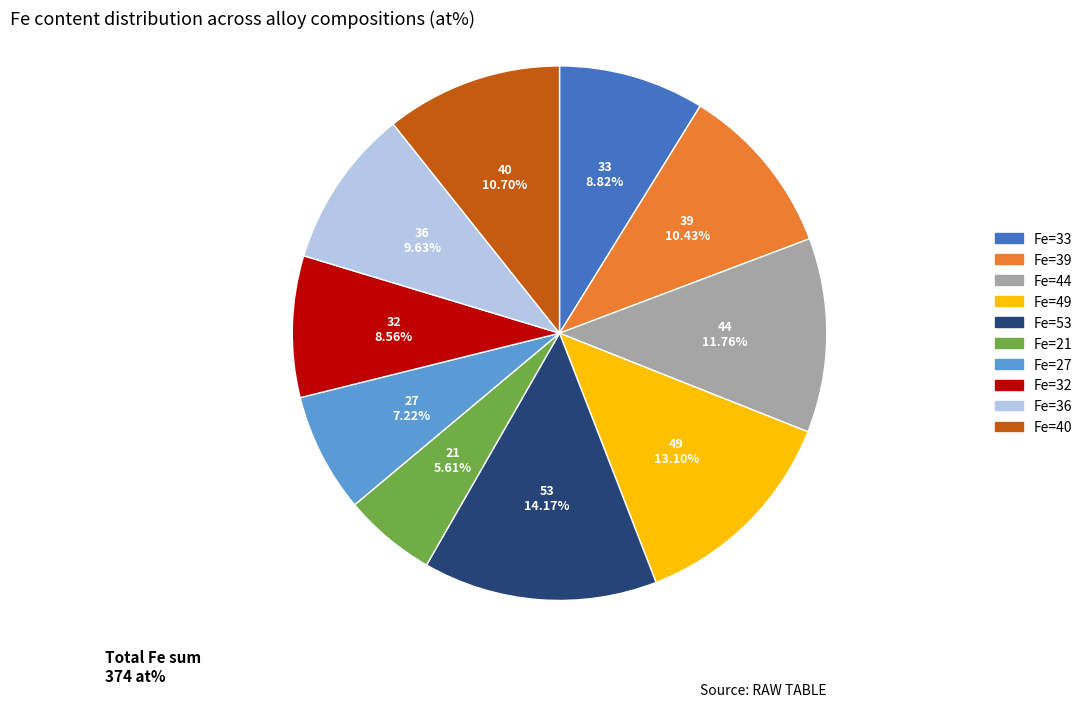

Which slice is the largest?

Fe=53